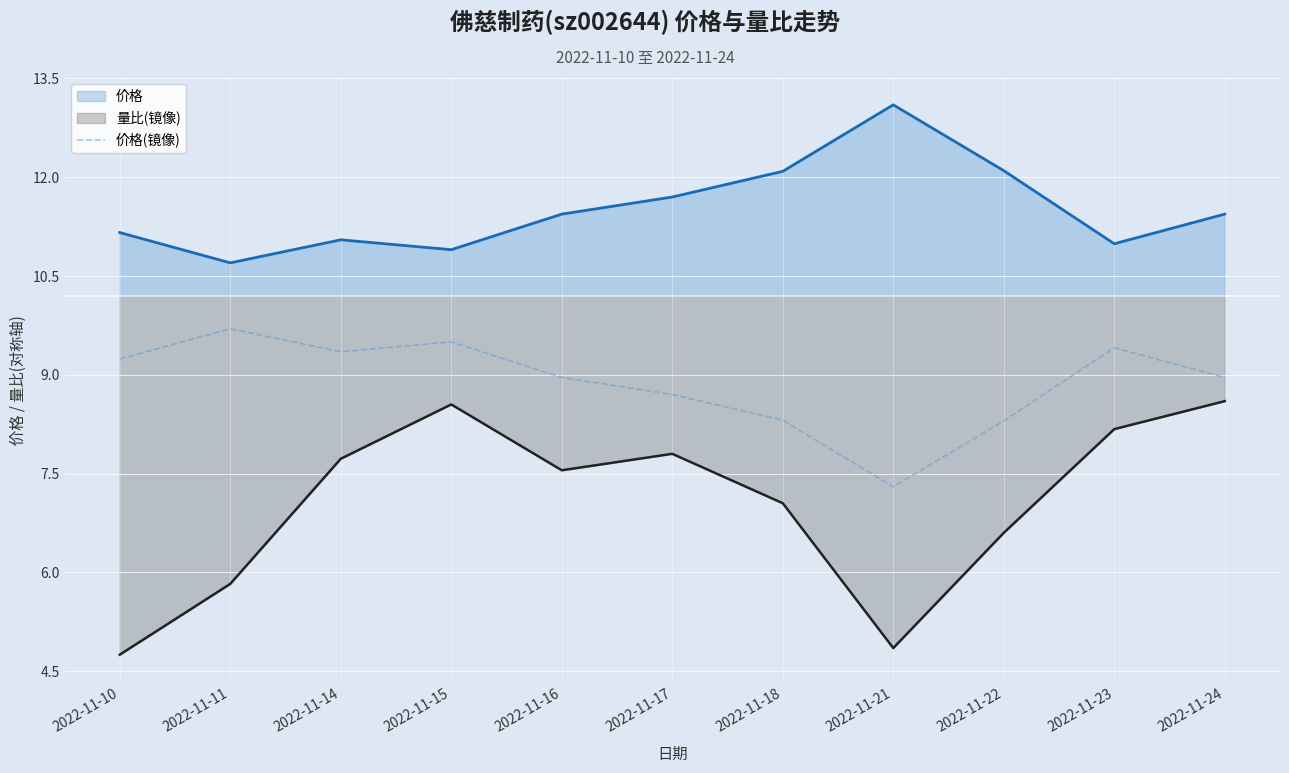

Which series has the widest spread of values?

量比(镜像)